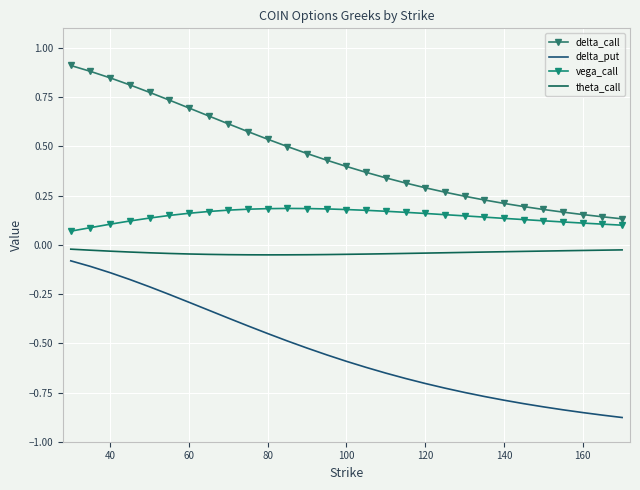

True or false: theta_call and vega_call cross at least once.

False